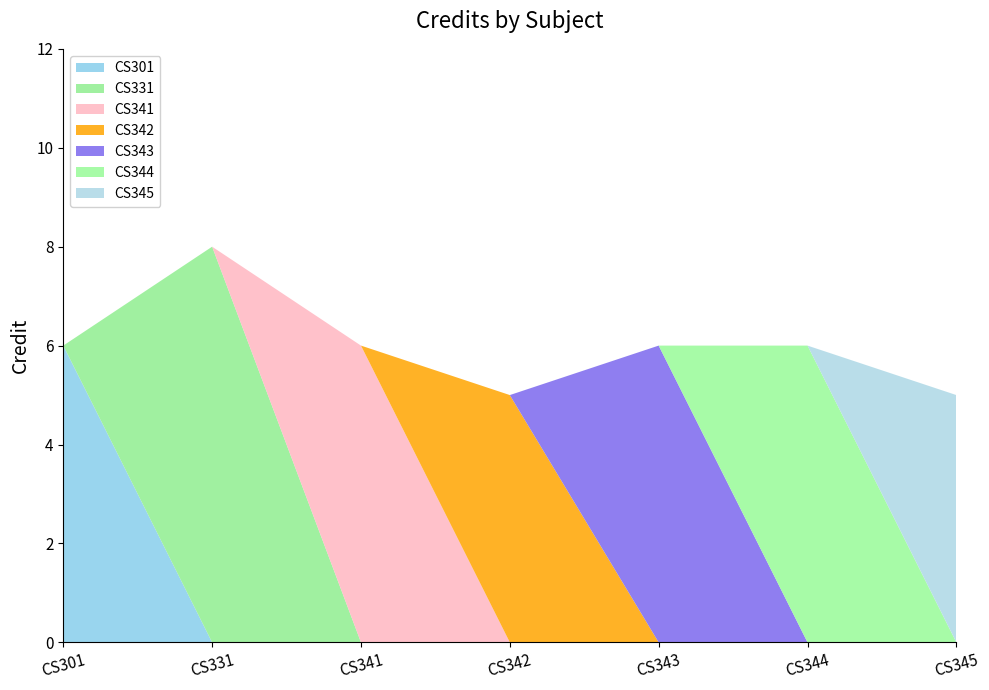

Reading left to right, transcribe all the data shown in this chart.

CS301=6	CS331=8	CS341=6	CS342=5	CS343=6	CS344=6	CS345=5